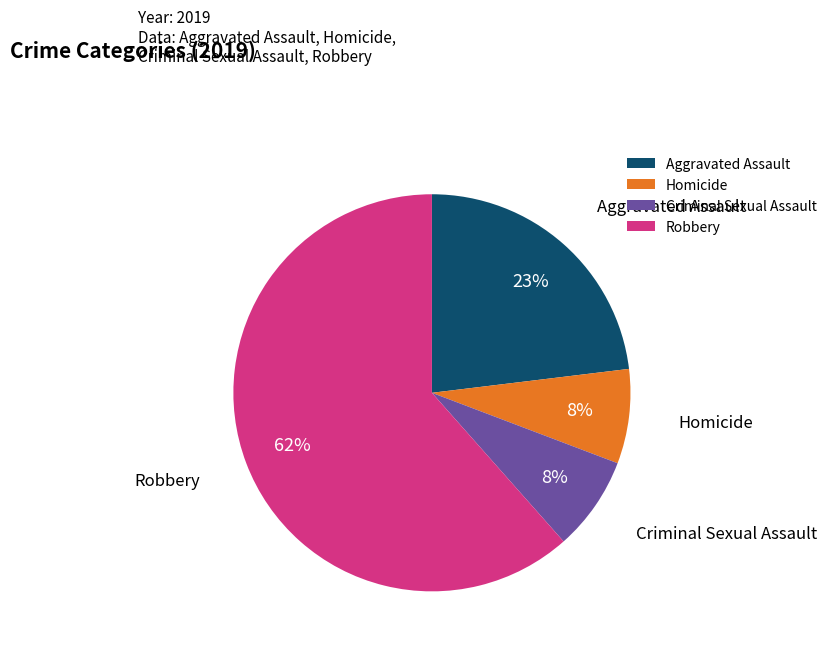

Do Robbery and Homicide together represent more than half of the pie?

Yes